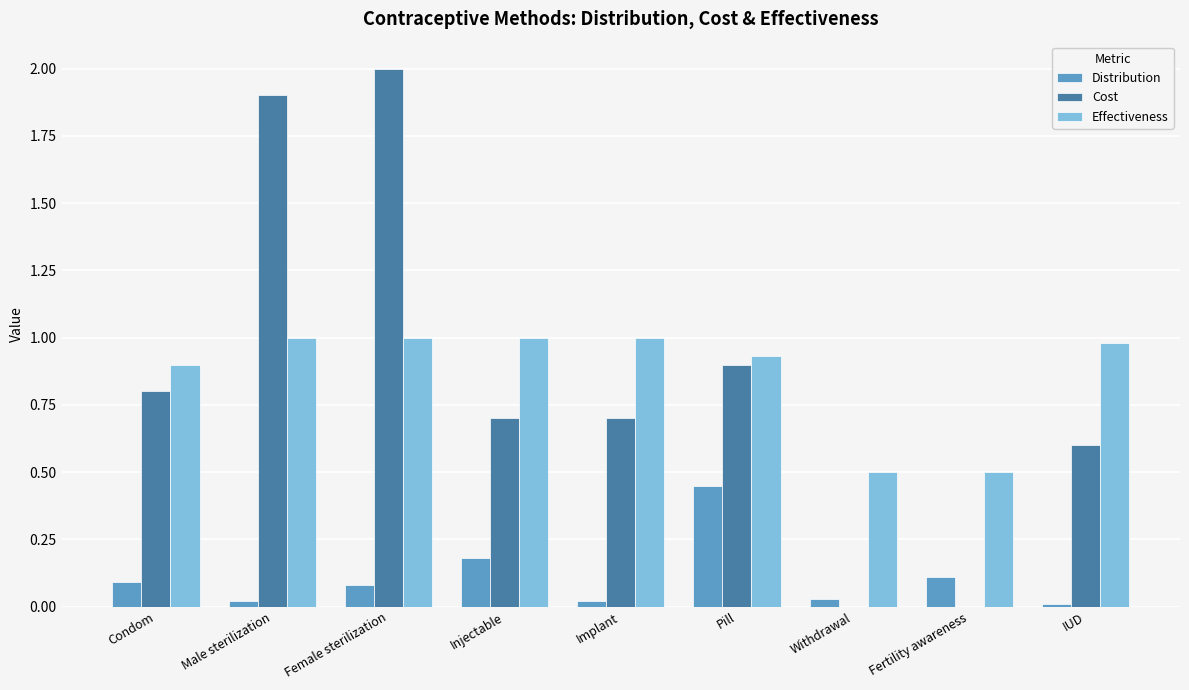

What are all the series names shown in the legend?

Distribution, Cost, Effectiveness